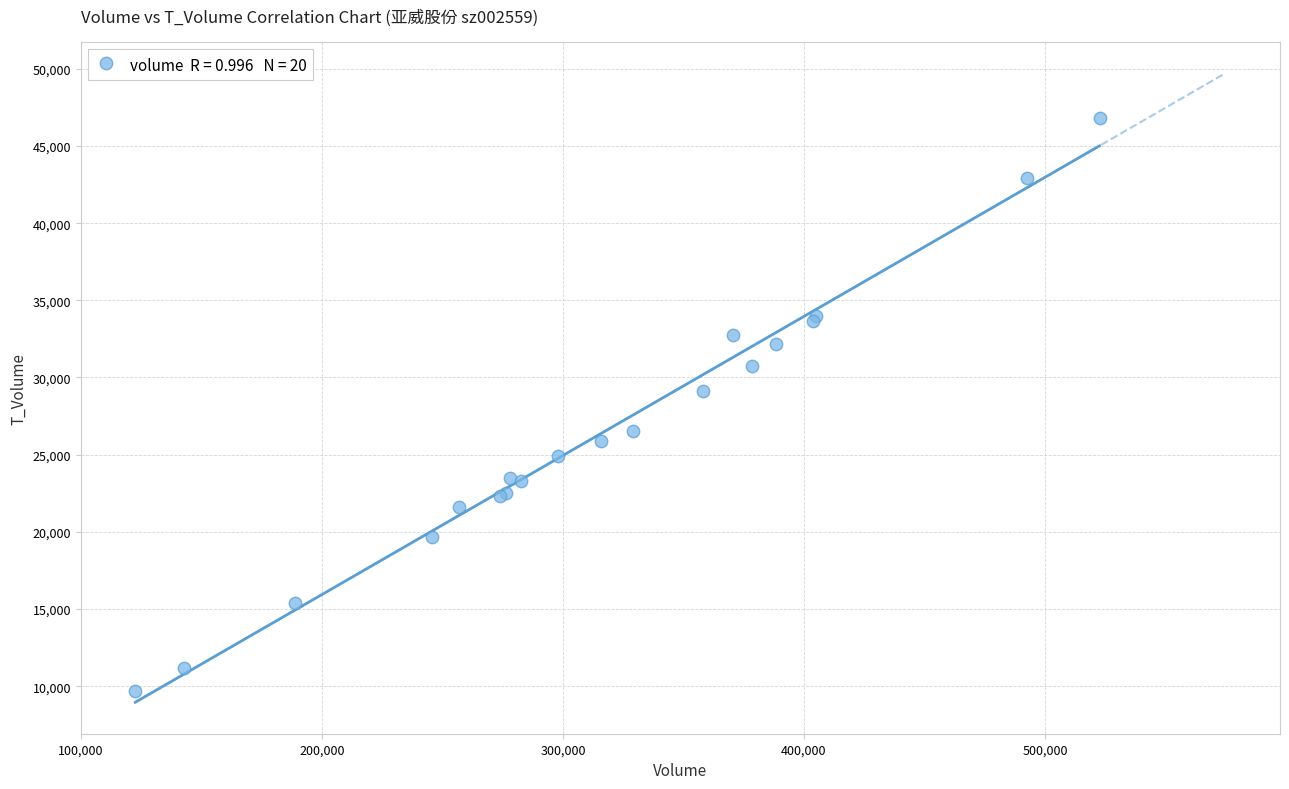

What Y value in the scatter plot is closest to 28260?

29127